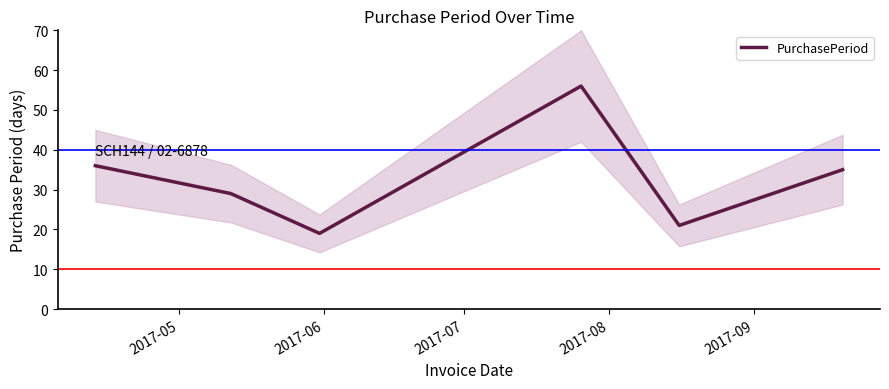

What is the highest value of the PurchasePeriod series?

56